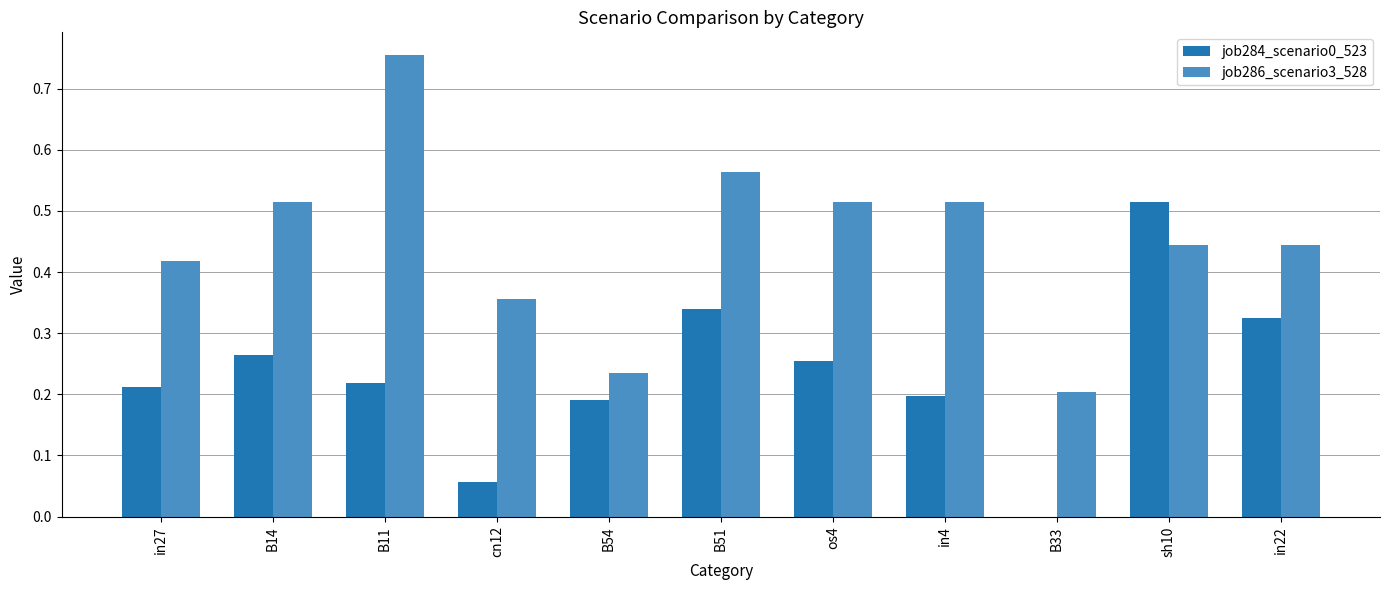

Is it true that job286_scenario3_528 equals 1.2 at B11?

False